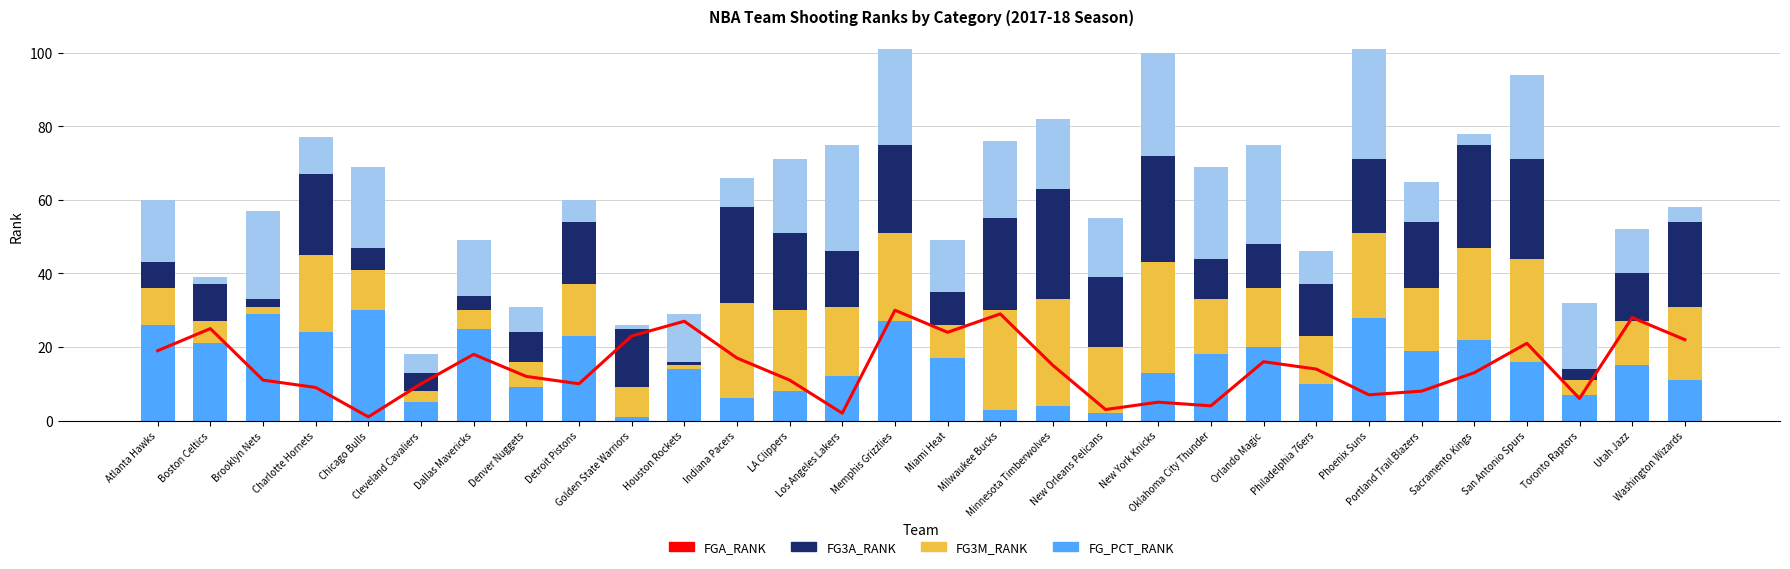

What is the total value across all series at Houston Rockets?

56